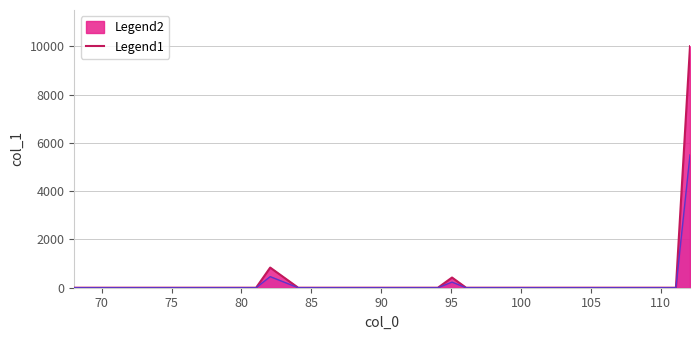

Which label corresponds to the smallest value in the chart?

111.079647